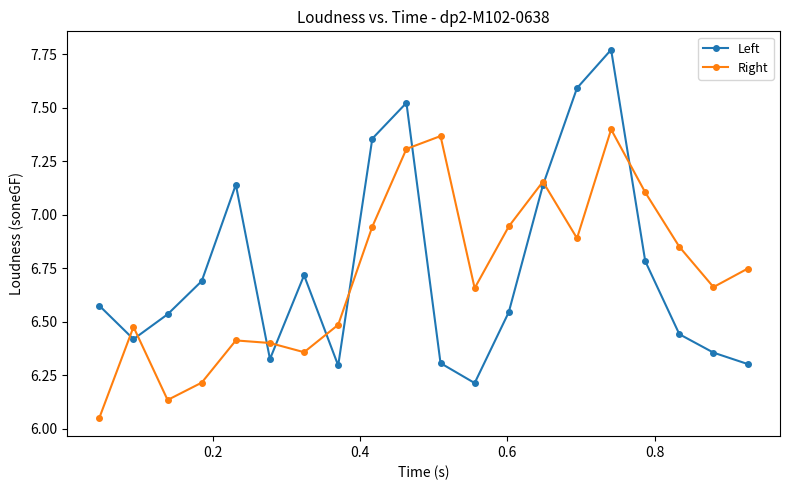

Which series has the widest spread of values?

Left